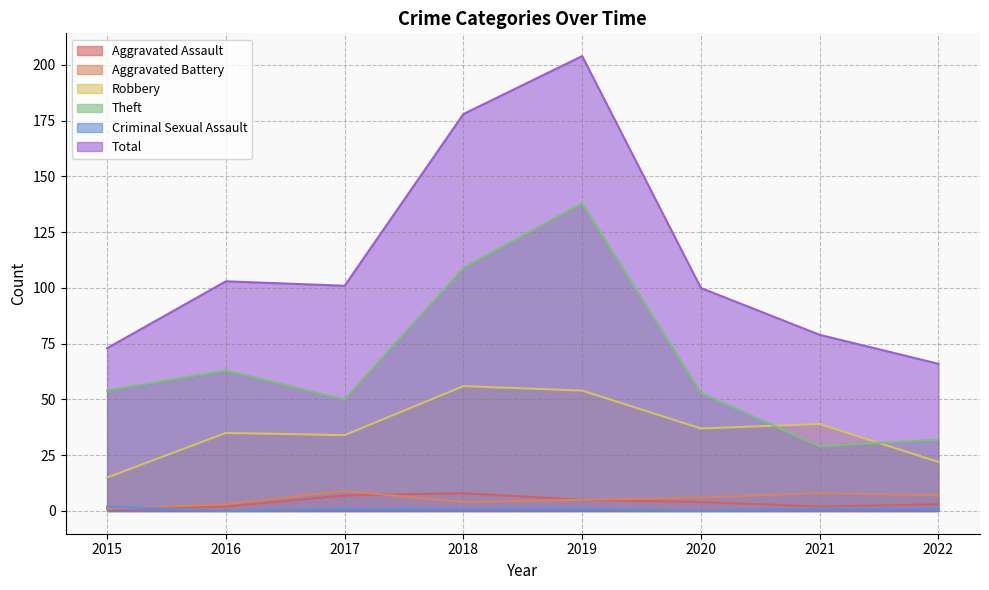

Which category has the lowest value across all series?

2016